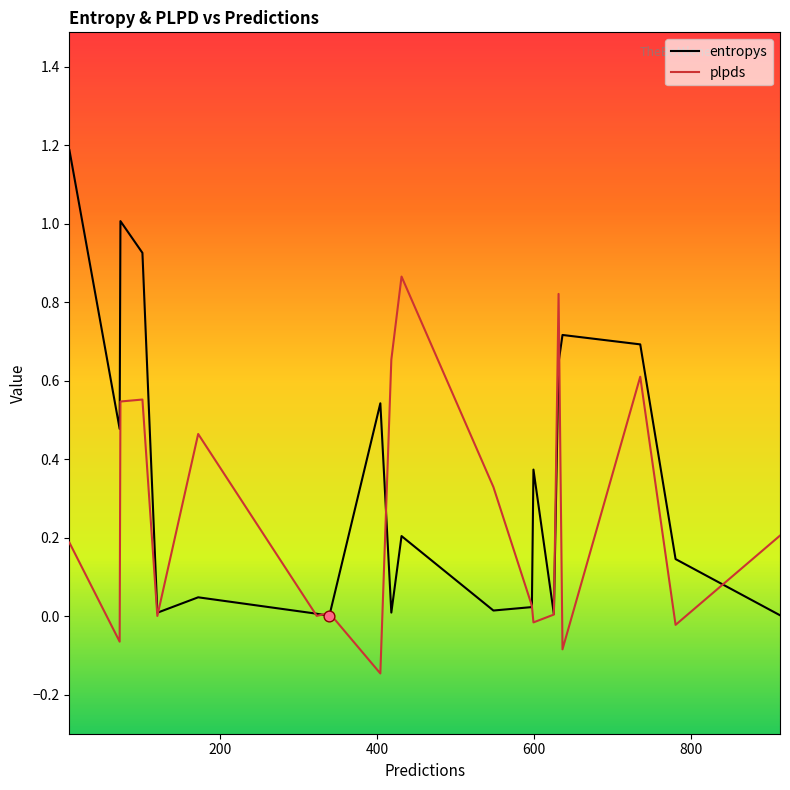

Which series has the largest total across all categories?

entropys